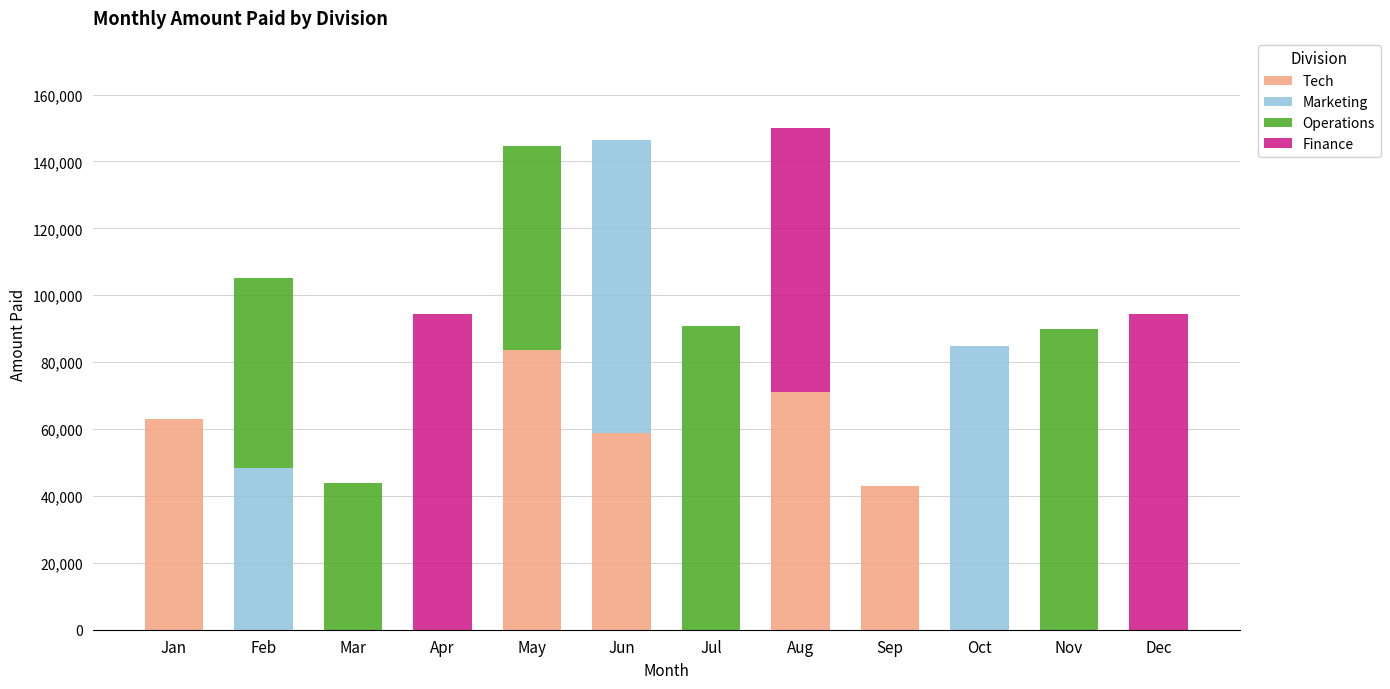

What is the total value across all series at May?

144555.9